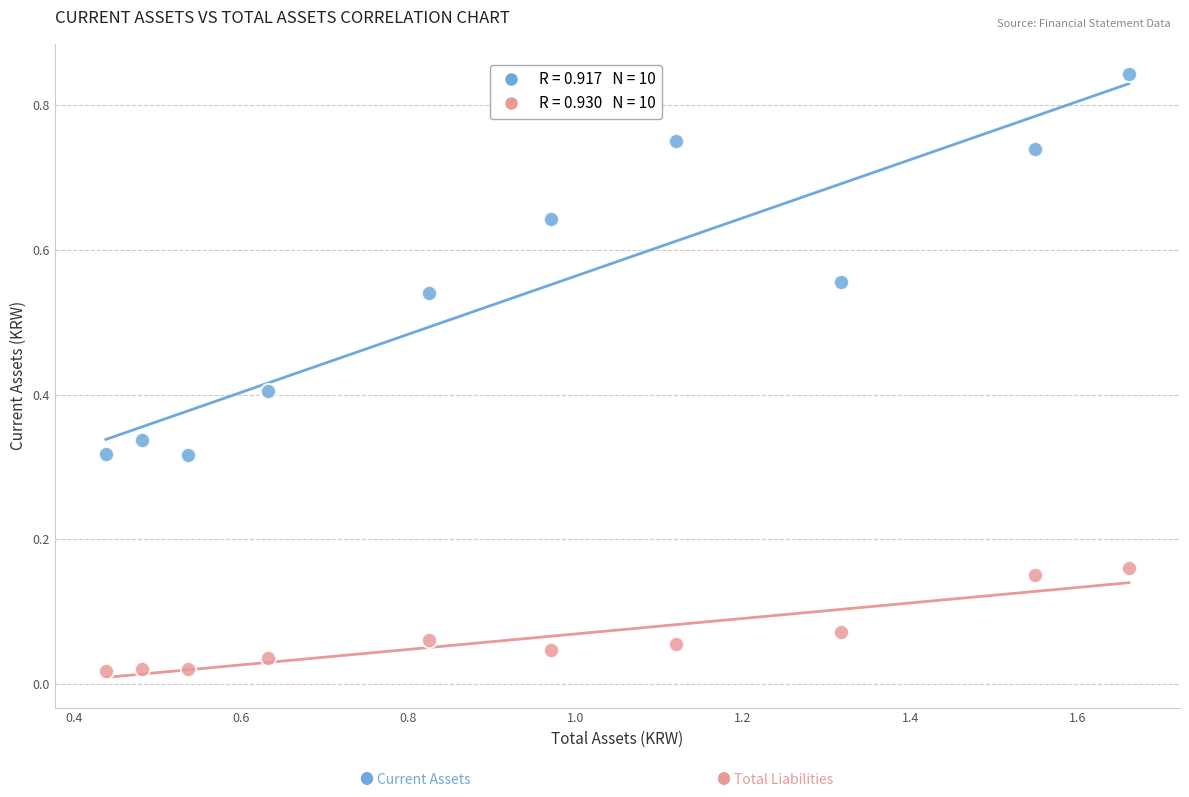

Across all data points, what is the range of X values (max minus min)?

1.2